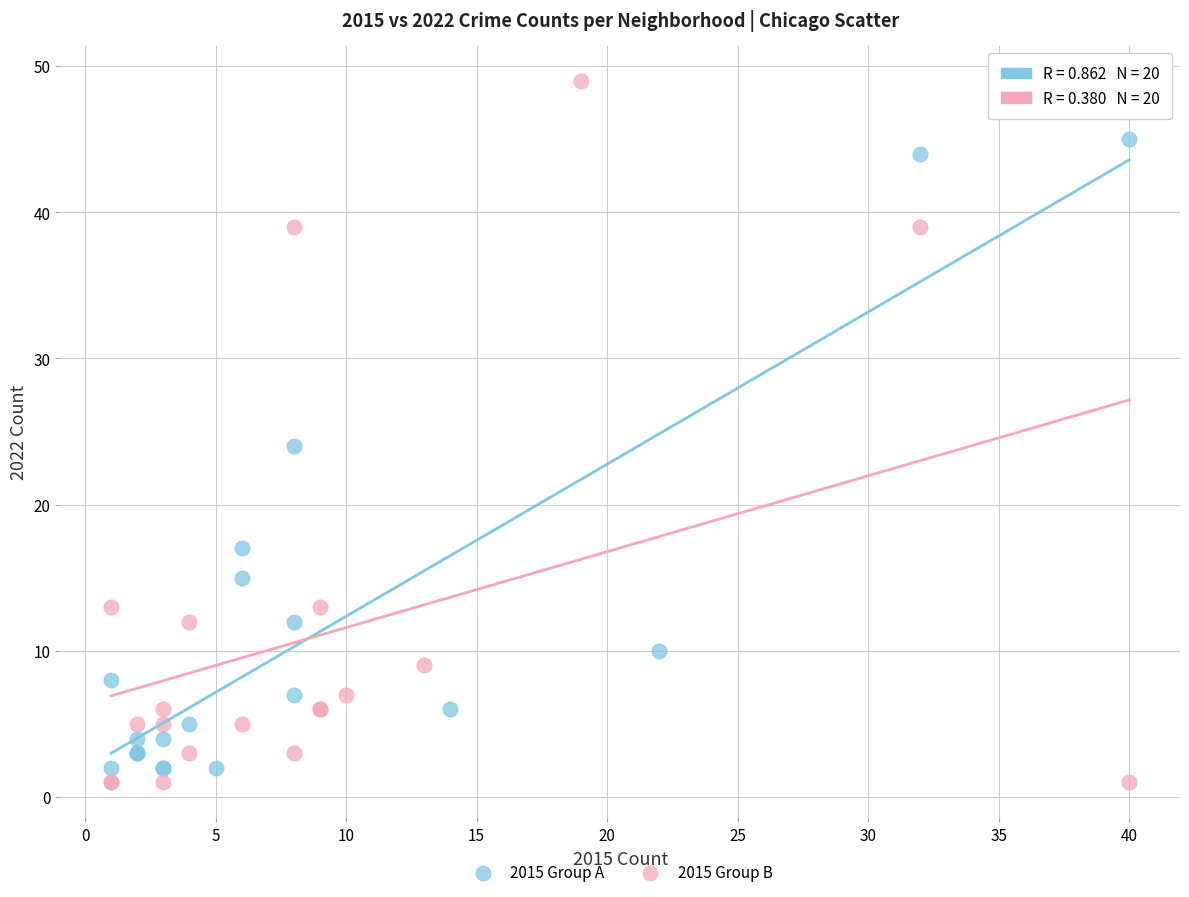

Which series reaches the maximum Y coordinate?

2015 Group B